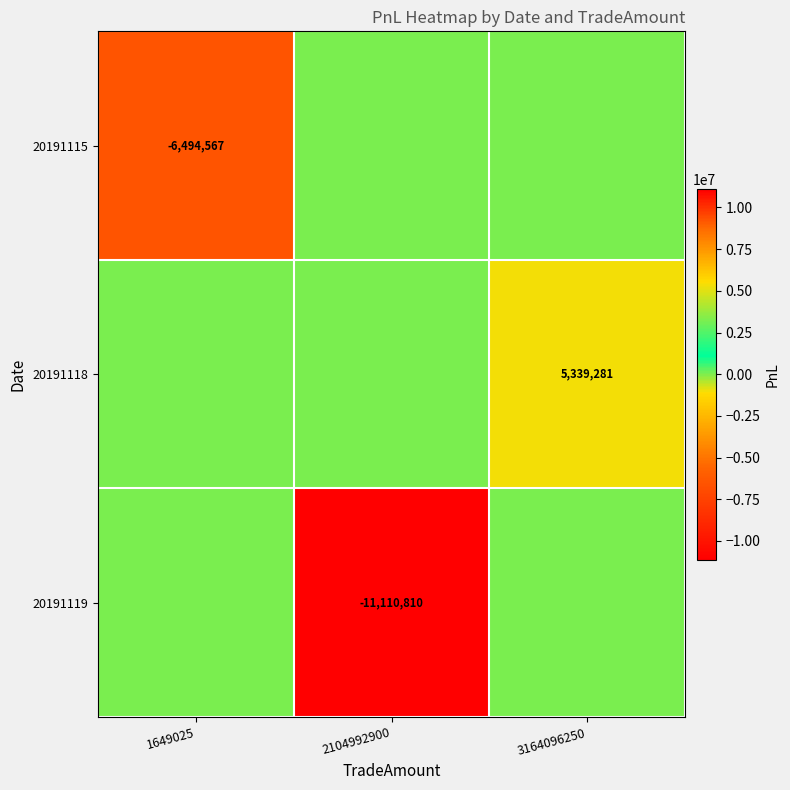

The value of 20191118 at 3164096250 is 3736611. True or false?

False